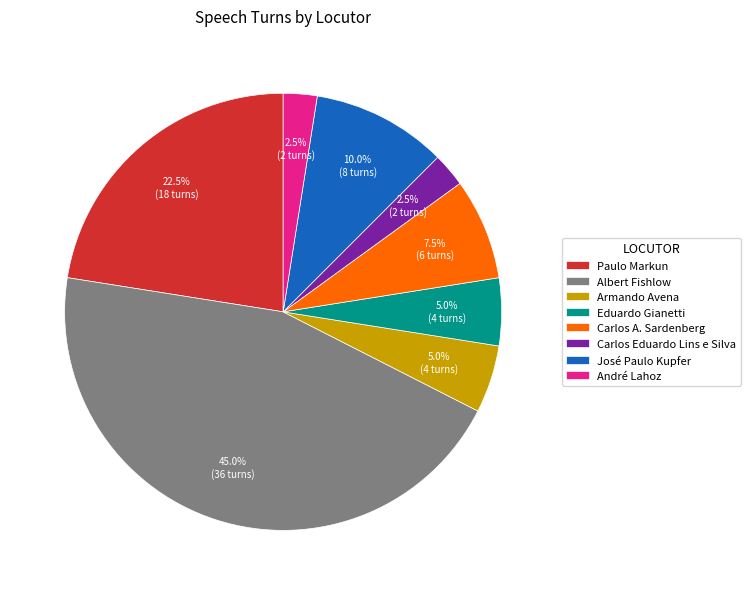

Is Carlos Eduardo Lins e Silva the majority of the pie?

No